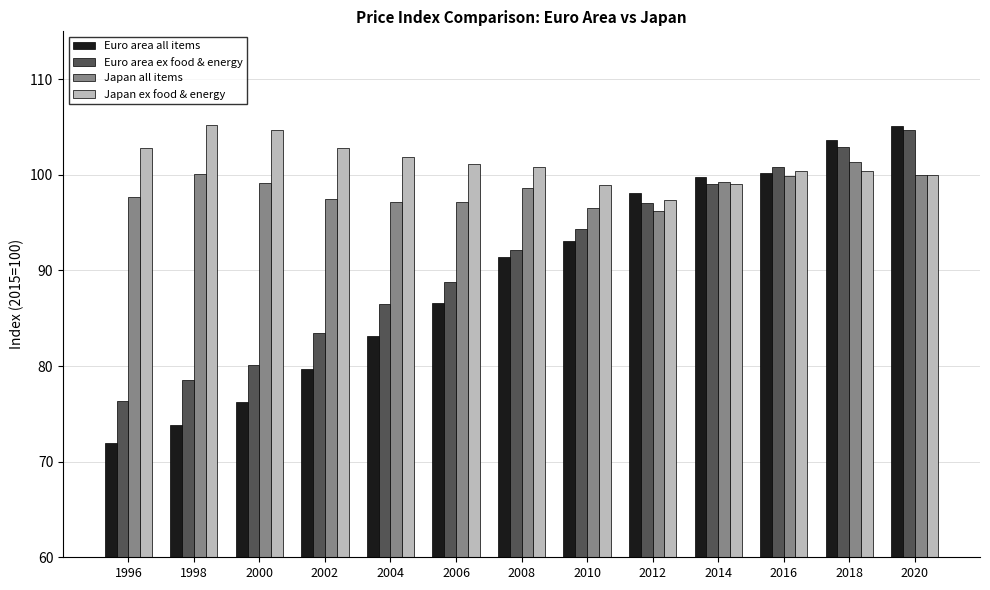

True or false: Euro area ex food & energy has a value of 99.0 at 2014.

True